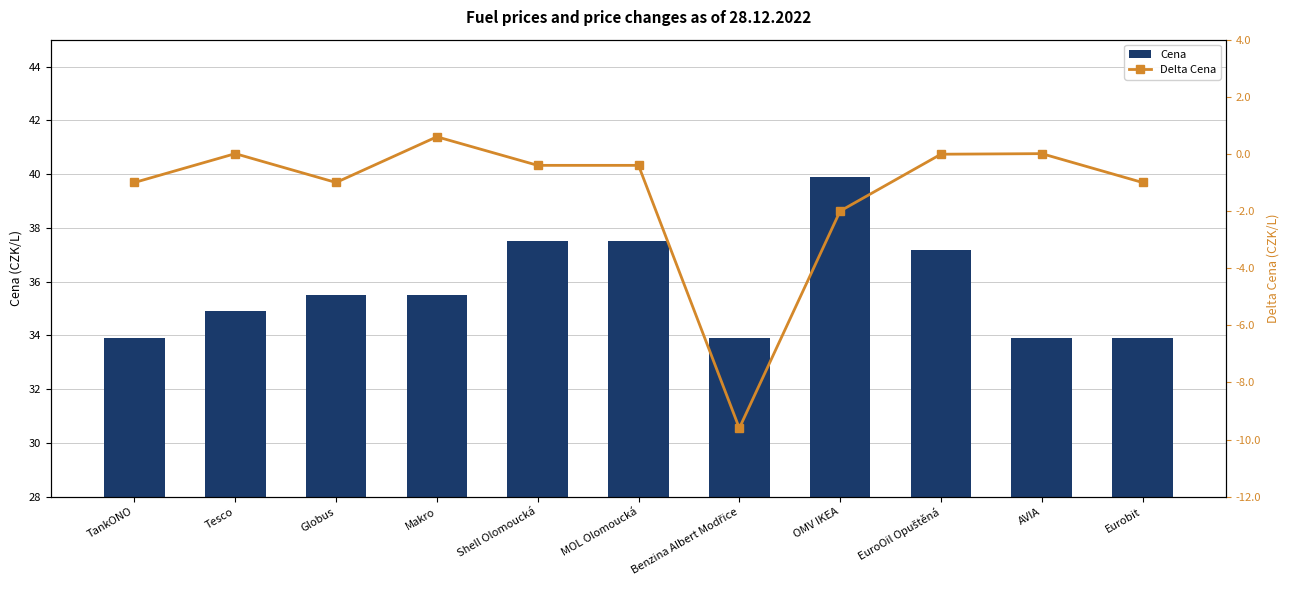

Which series has the largest total across all categories?

Cena